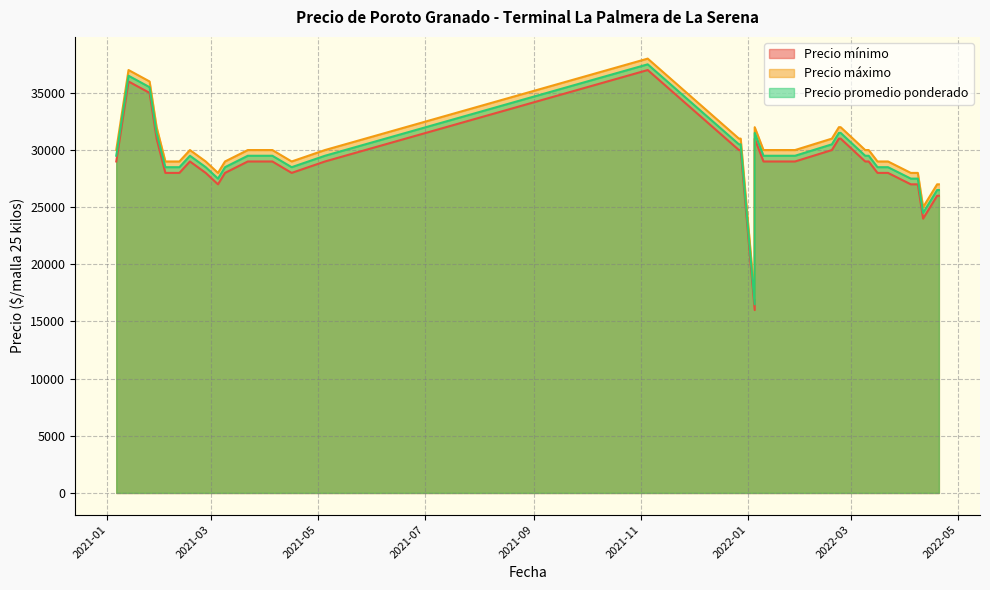

Which category has the highest value in the Precio mínimo series?

2021-11-05